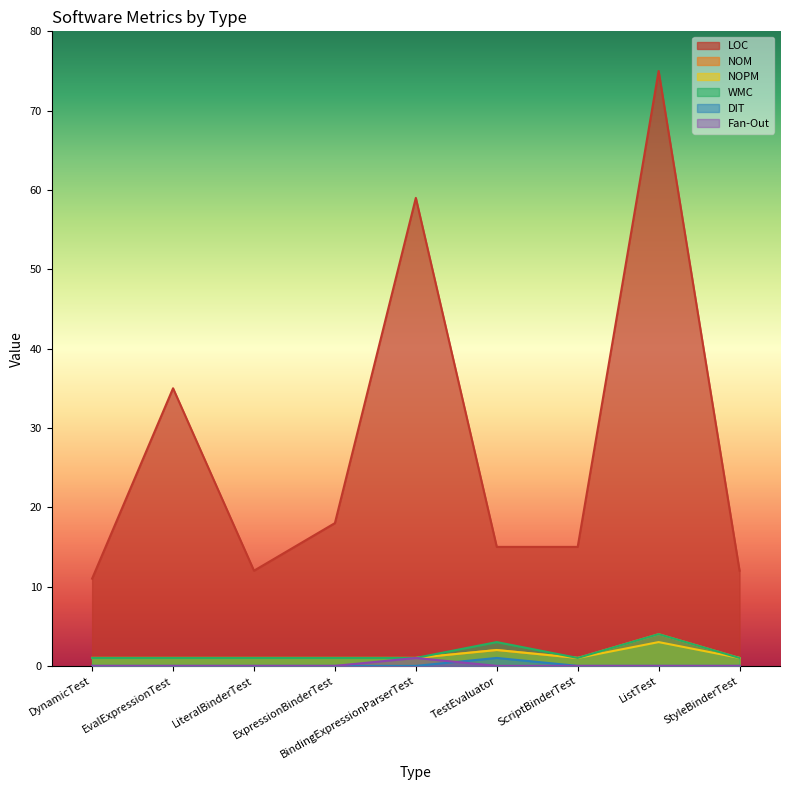

What position from the right is DynamicTest?

9